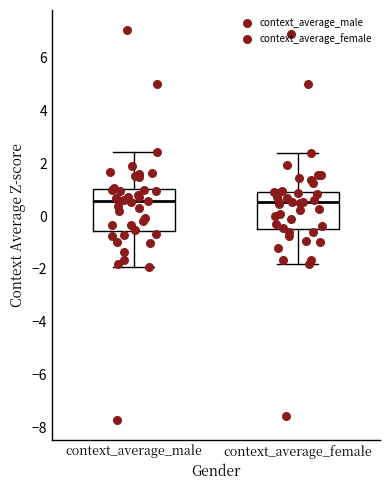

Where does the upper whisker of the box for context_average_female end on the y-axis? The values are not printed on the chart, so give them approximately, as read against the axis.

2.4